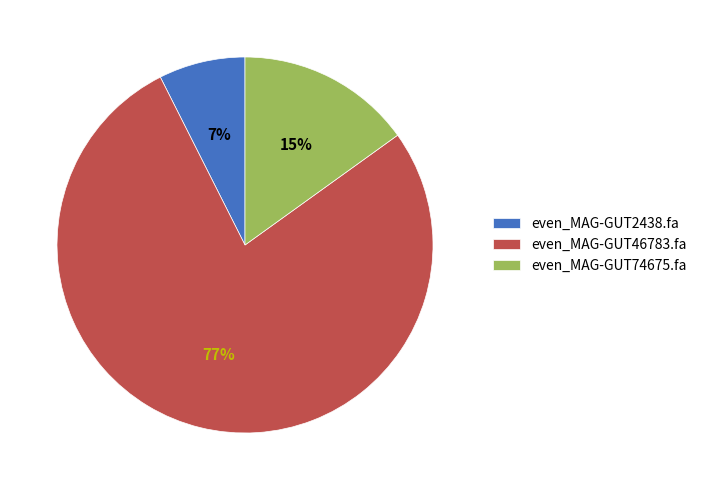

Between even_MAG-GUT2438.fa and even_MAG-GUT46783.fa, which is larger?

even_MAG-GUT46783.fa